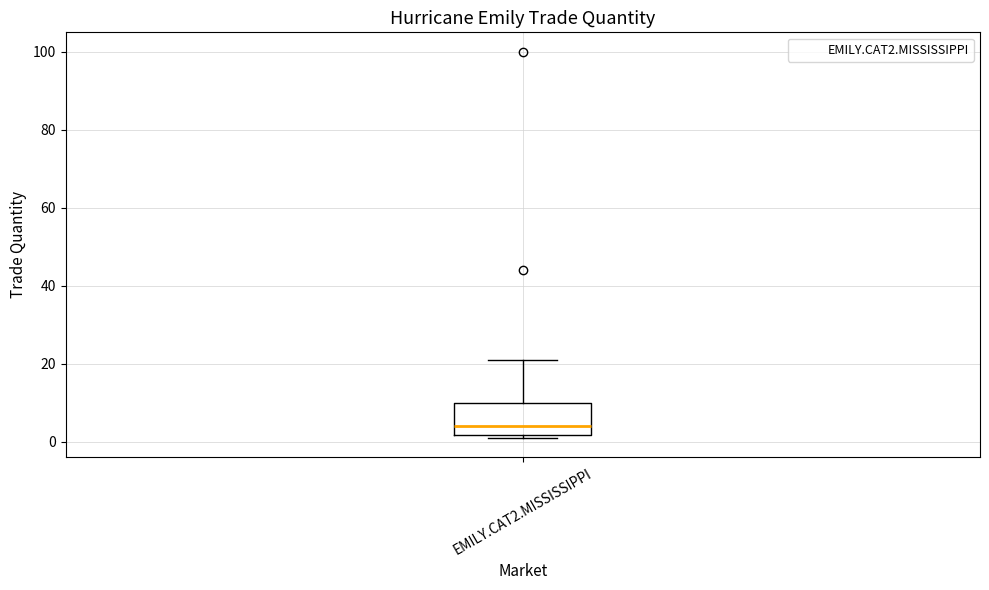

Transcribe this box plot: give where the median line is, the range the box spans, and where the two whiskers end, as read against the y-axis. The values are not printed on the chart, so give them approximately, as read against the axis.

median 4, box 2 to 10, whiskers 2 (just below the box's lower edge) to 22